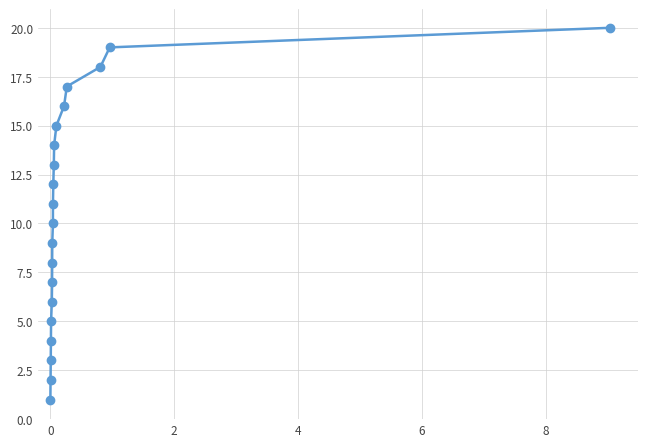

What is the difference between the maximum and second lowest values?

18